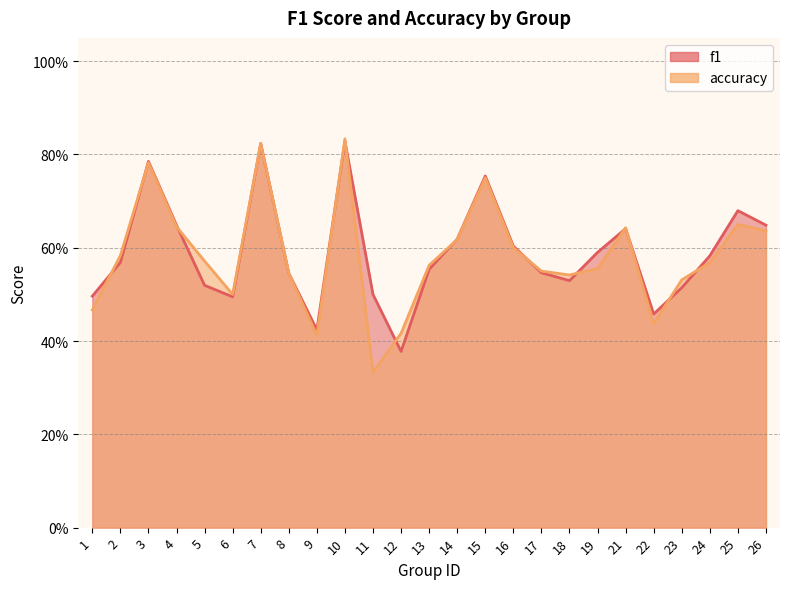

Read the accuracy value at 21.

0.6